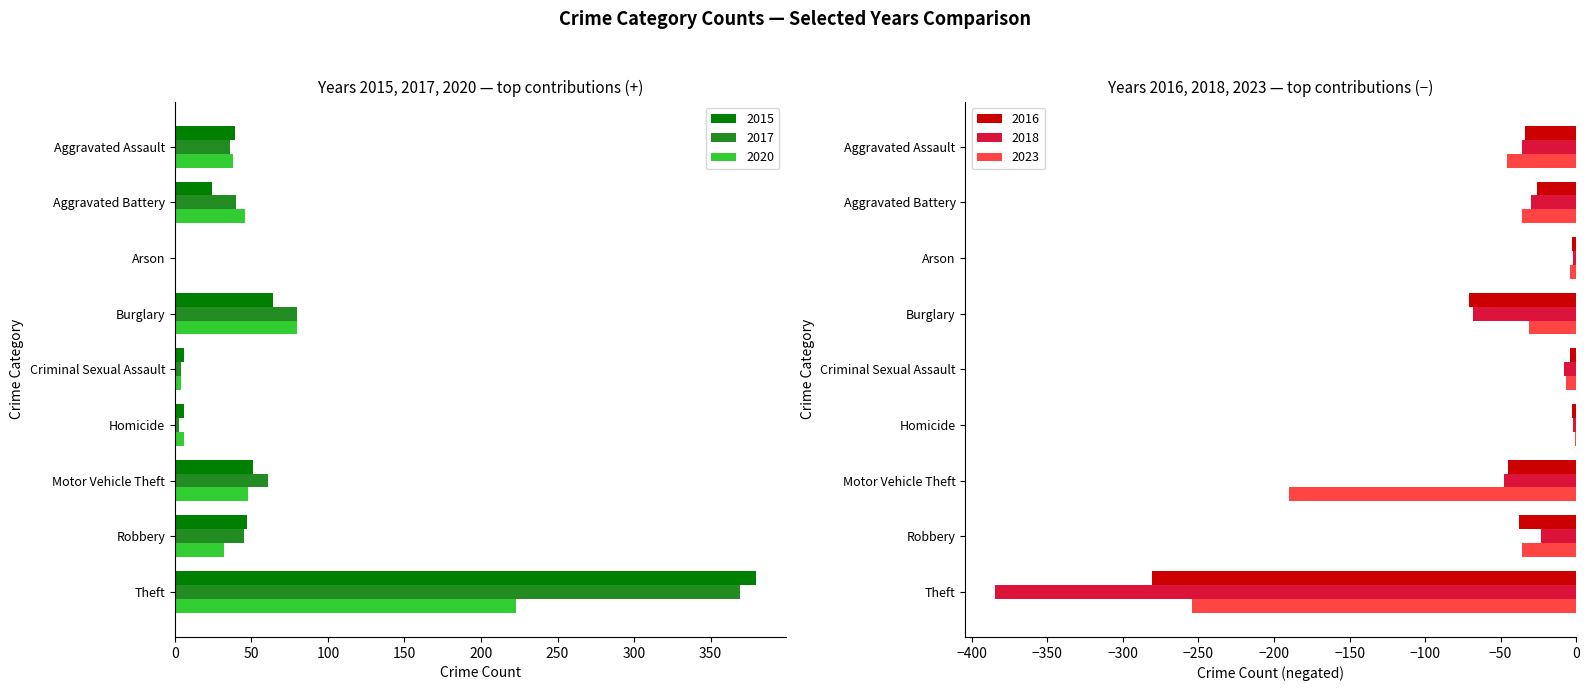

Where is 2020 nearest to the value 112?

Burglary